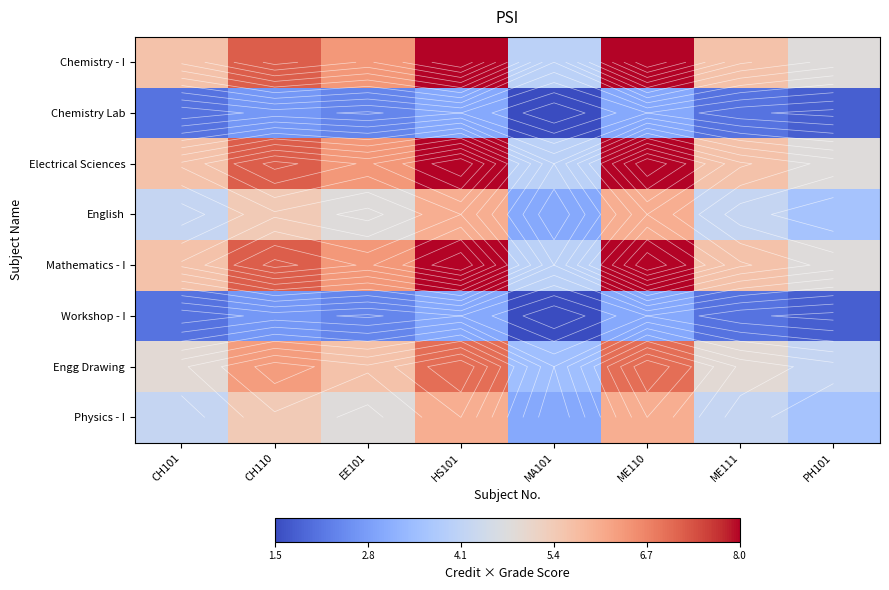

True or false: Electrical Sciences has a value of 1.8 at ME110.

False